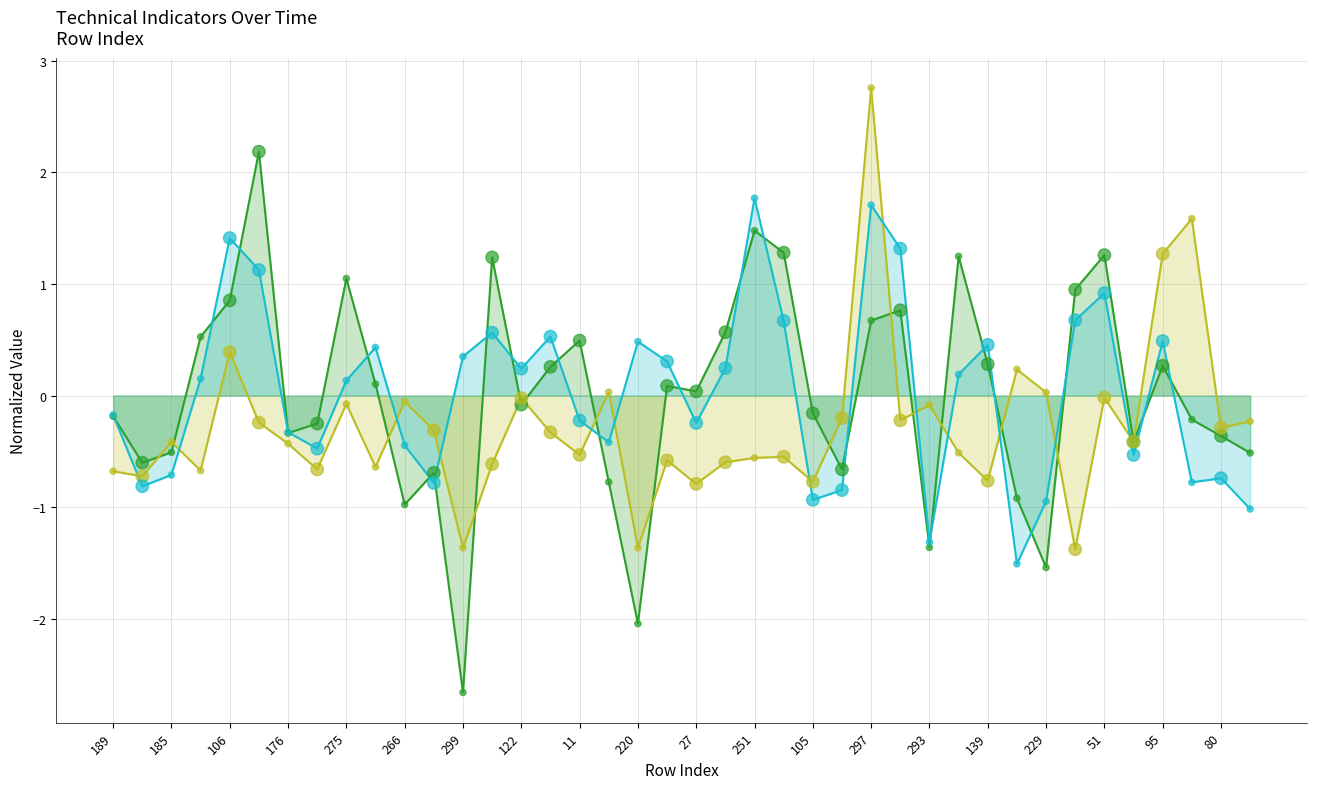

Which series reaches the maximum Y coordinate?

ATR